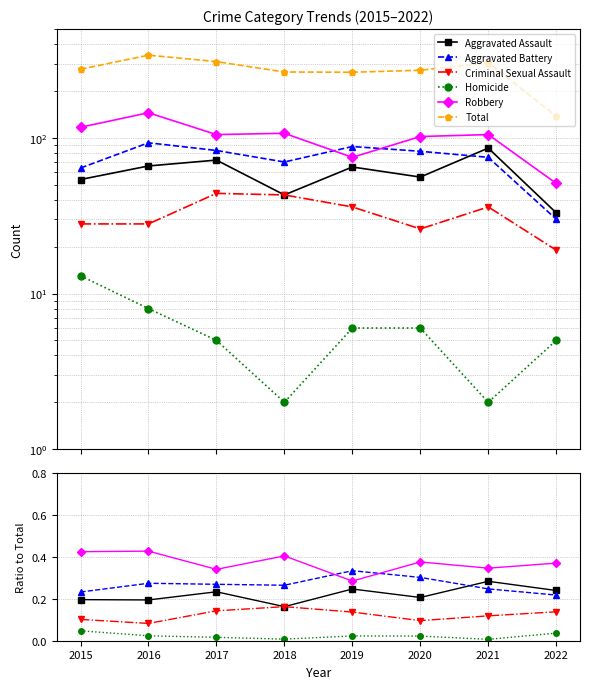

How many intersections are there between Aggravated Battery and Robbery?

2